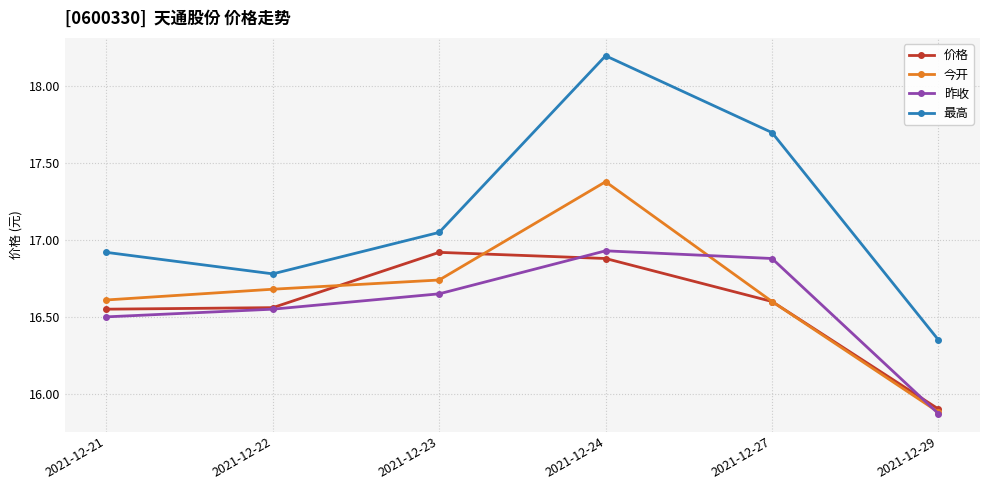

What is the difference between the highest and lowest values at 2021-12-21?

0.4